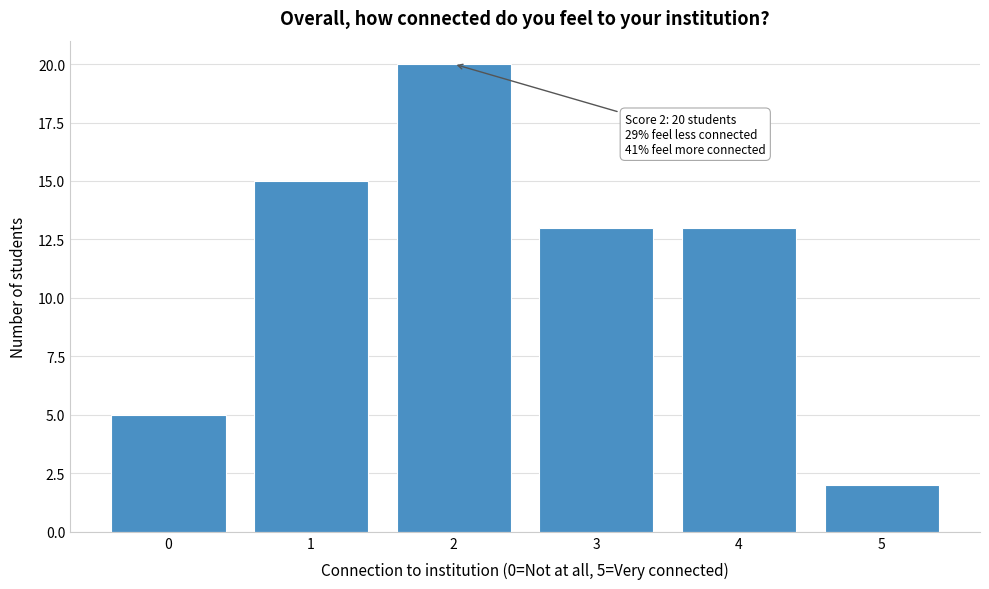

Reading left to right, transcribe all the data shown in this chart.

0=5	1=15	2=20	3=13	4=13	5=2